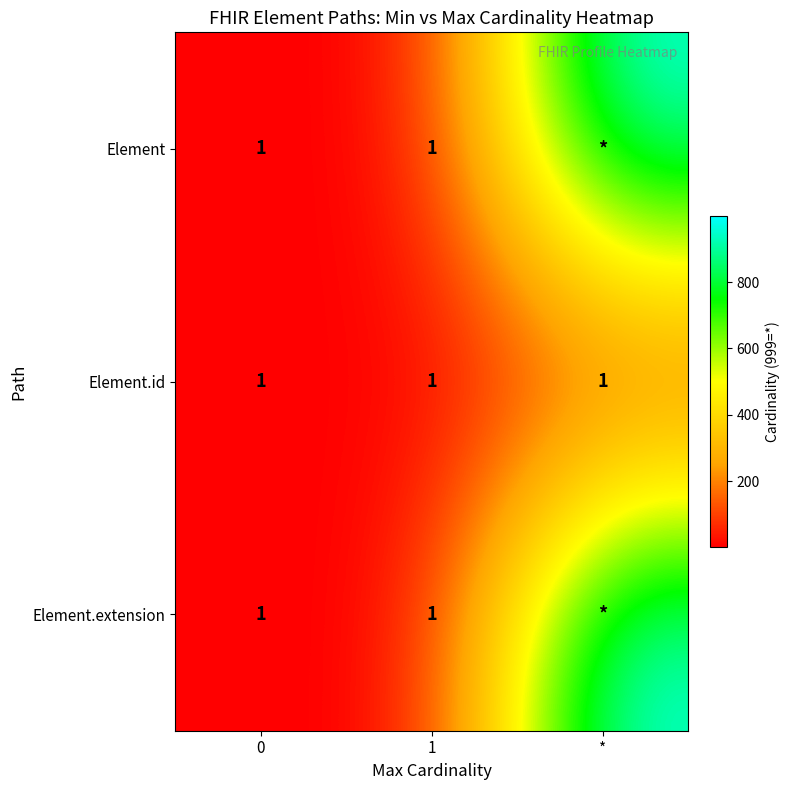

Which has a higher value, * or 1?

*